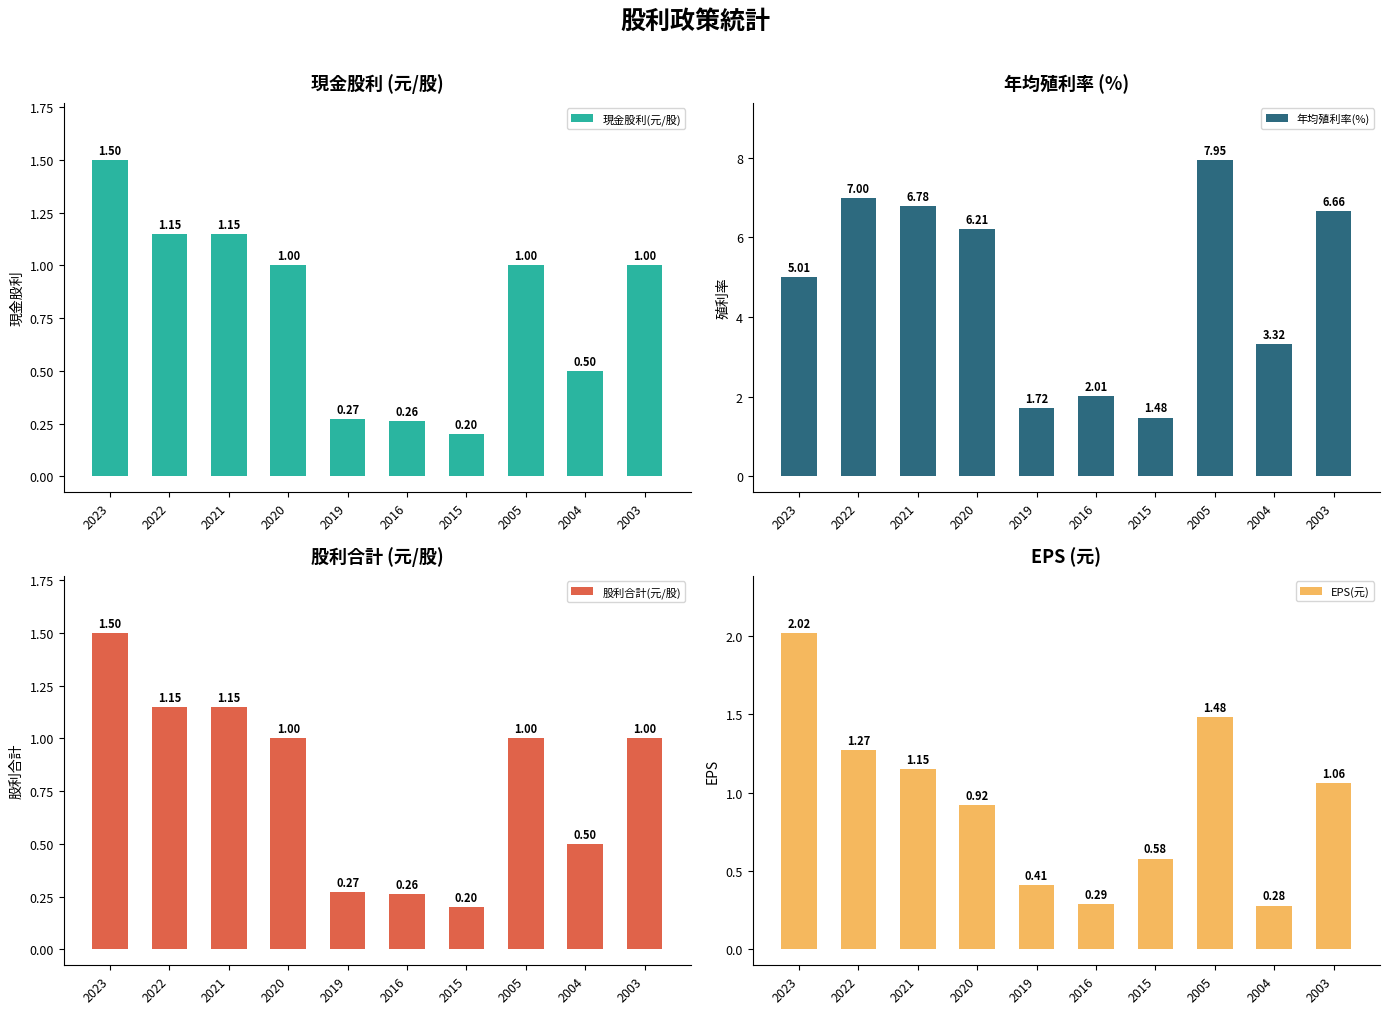

Rank the series at 2019 from lowest to highest value.

現金股利(元/股), 股利合計(元/股), EPS(元), 年均殖利率(%)